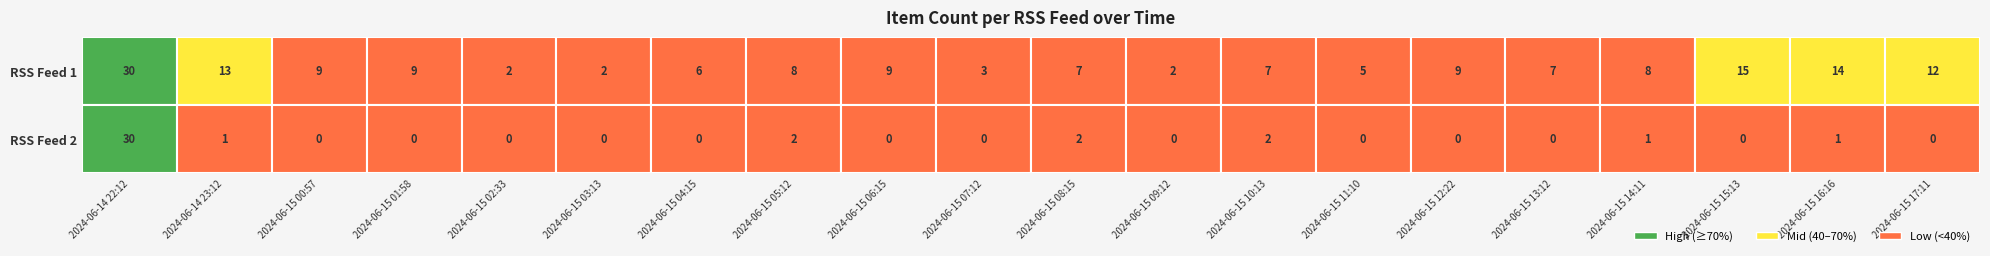

Reading left to right, what are all the values shown in this chart?

rss_url_id_1: 30	13	9	9	2	2	6	8	9	3	7	2	7	5	9	7	8	15	14	12
rss_url_id_2: 30	1	0	0	0	0	0	2	0	0	2	0	2	0	0	0	1	0	1	0